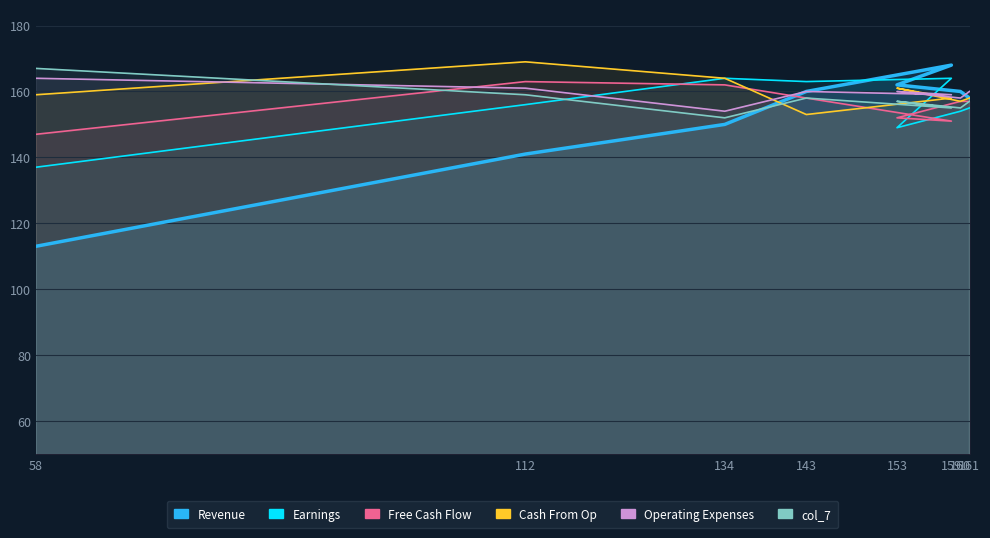

What position from the right is 153?

3